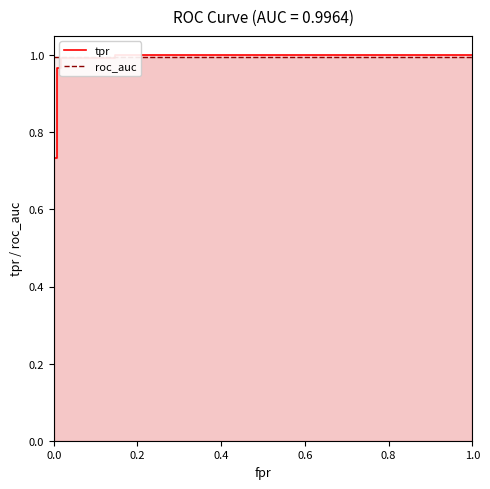

What is the label of the 8th point from the right?

0.6